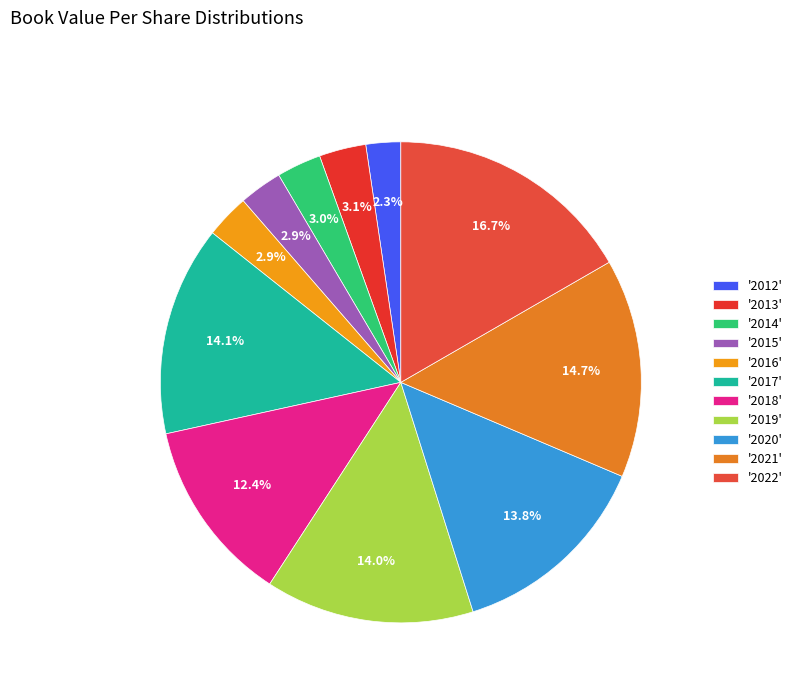

Is there any slice that represents more than half of the pie?

No